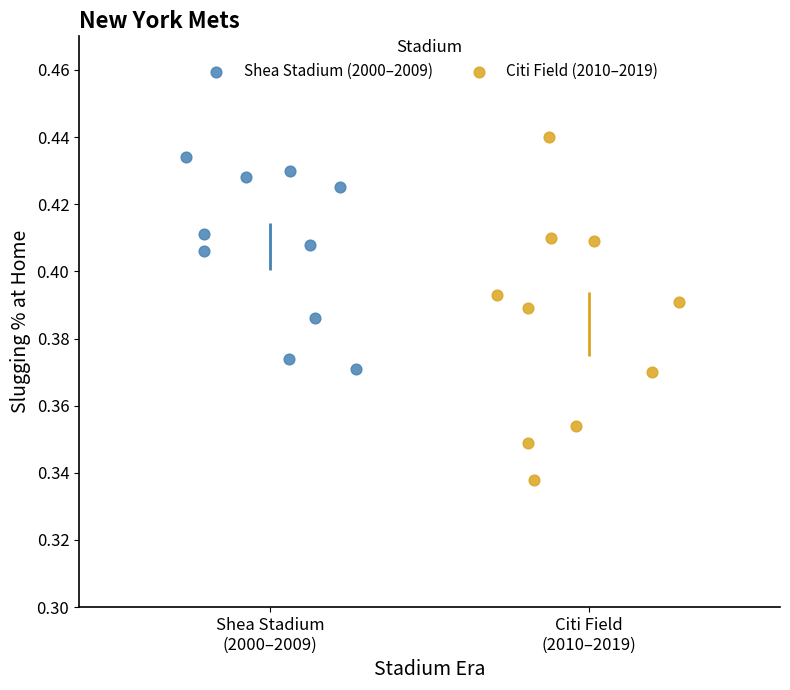

Which series contains the lowest Y value?

Citi Field (2010–2019)